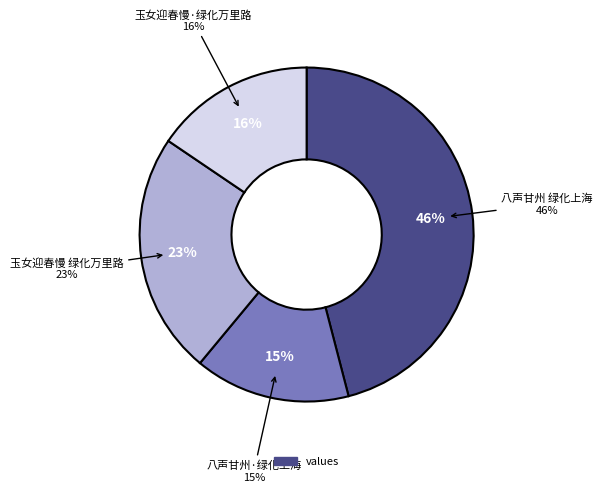

What is the ratio of the value at 玉女迎春慢 绿化万里路 to the value at 八声甘州 绿化上海?

0.5